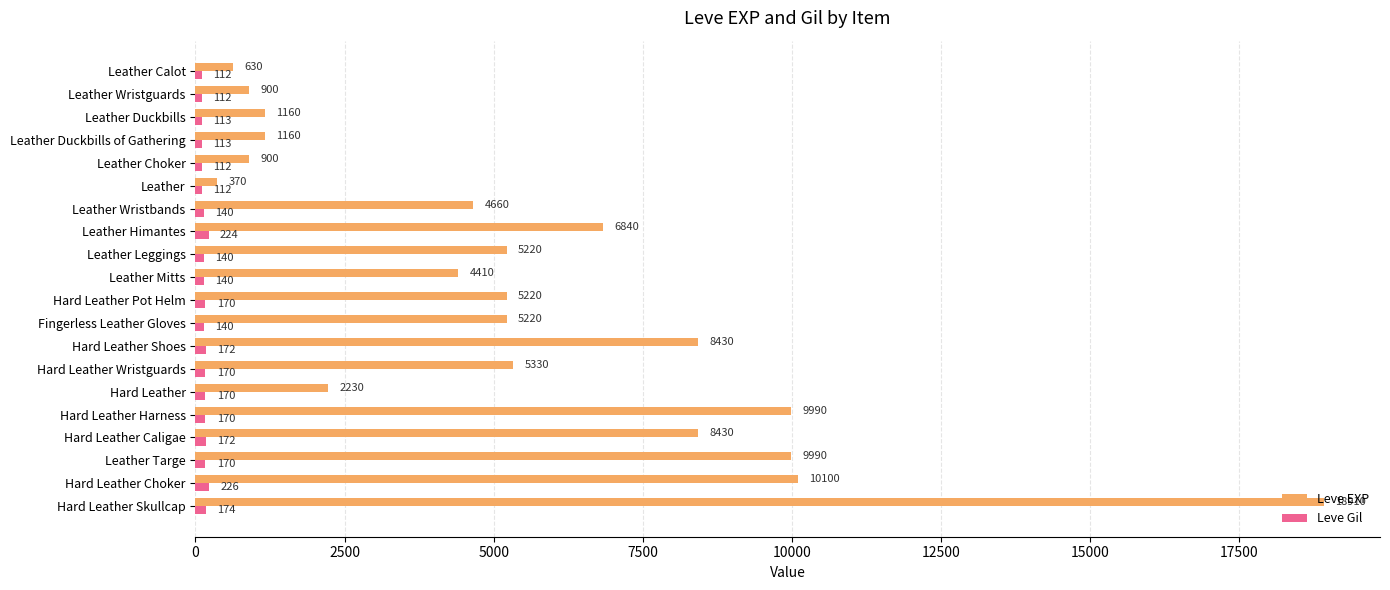

What value does the Leve EXP series have at Leather, to the nearest 100?

400